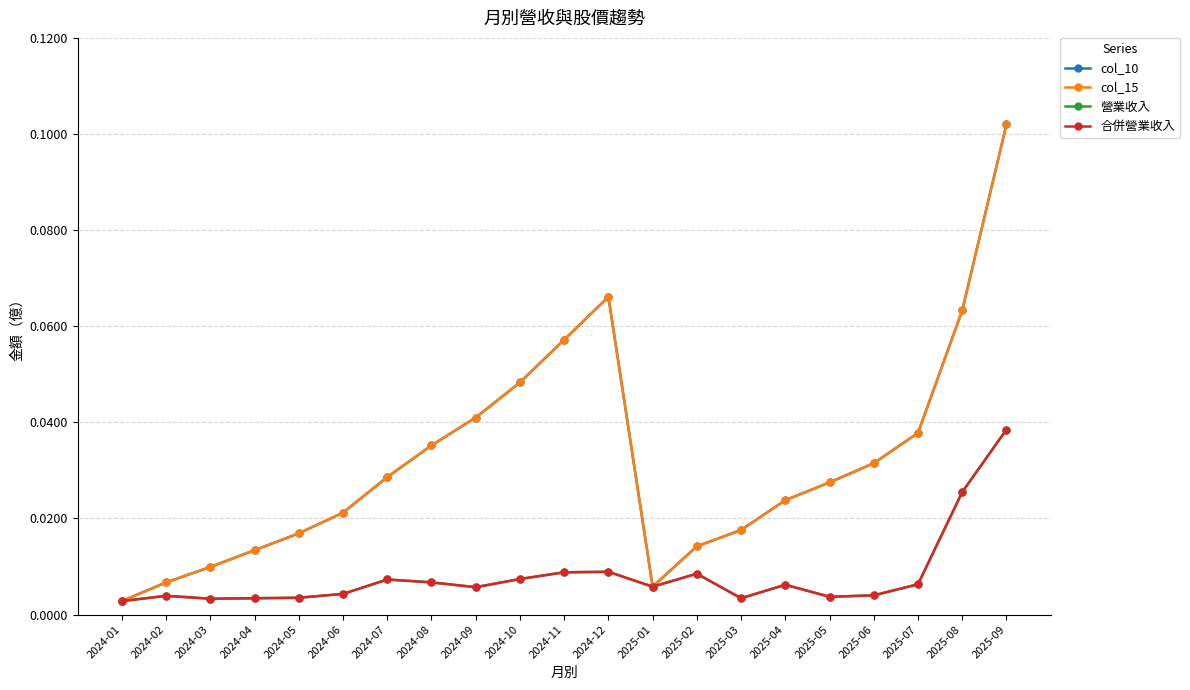

Is this an area chart (filled region under the line)?

No